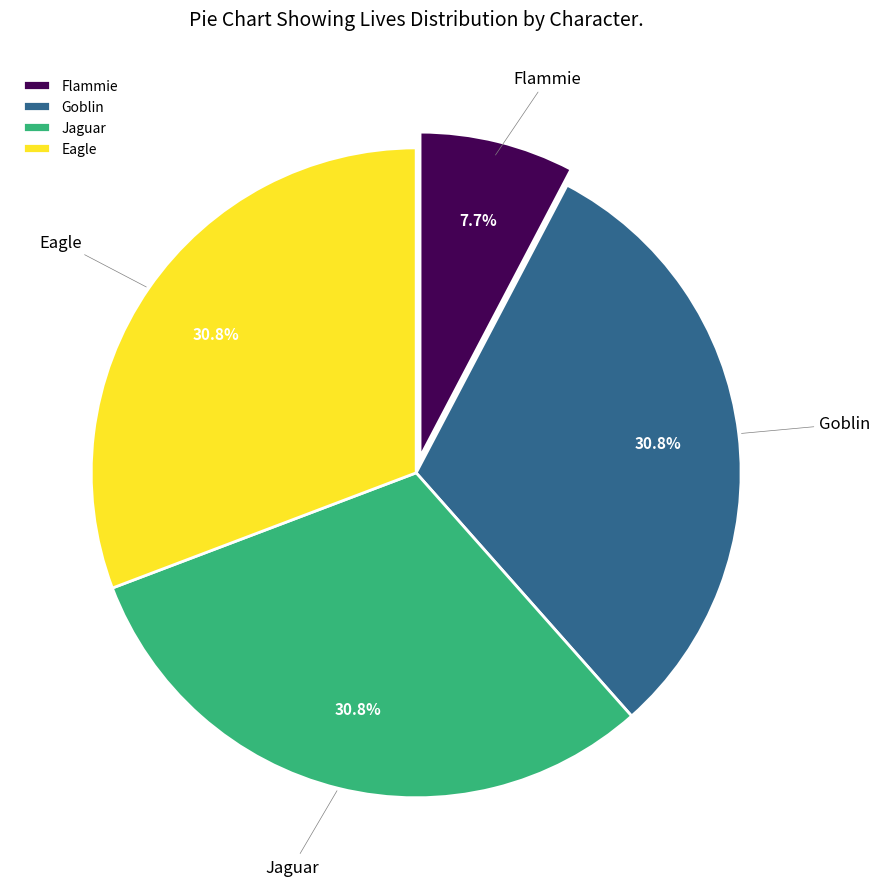

To the nearest percent, what is the difference between the Flammie and Goblin slice percentages?

23%